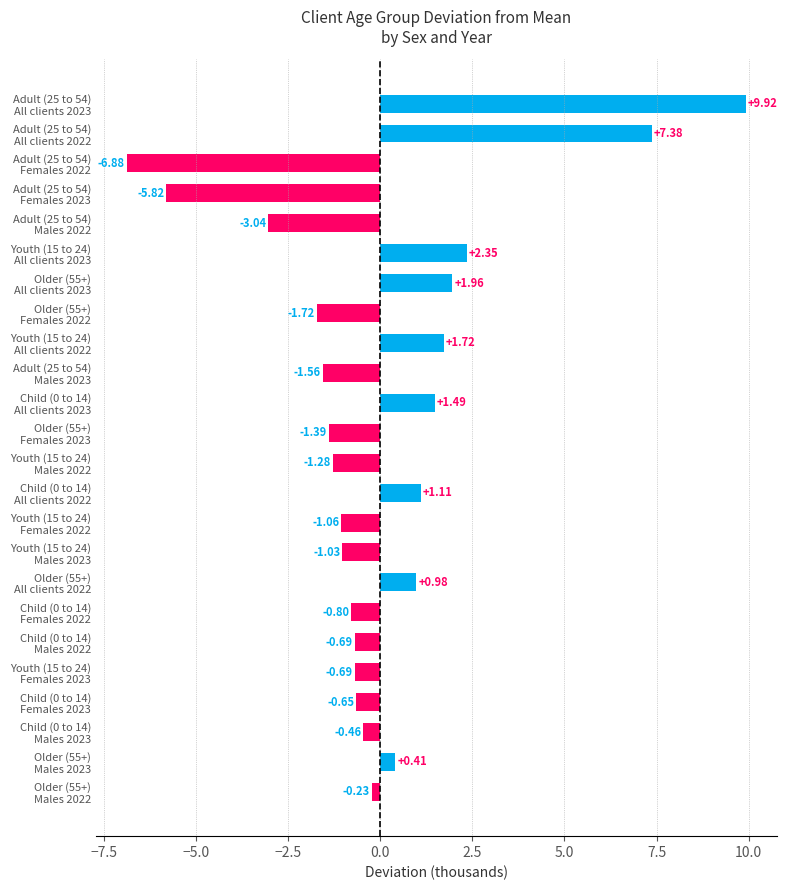

What is the difference between the maximum and minimum values?

16.8